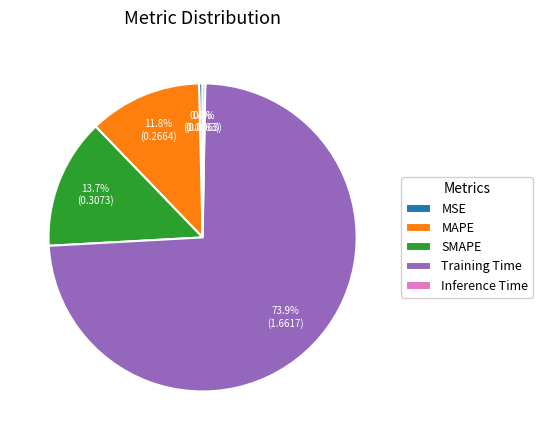

Count the number of slices in the pie.

5